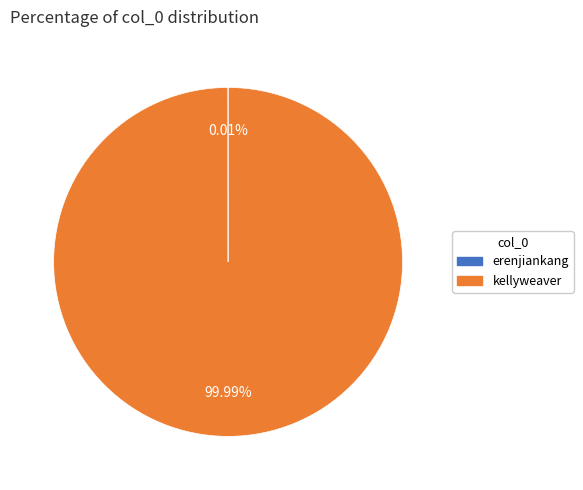

What is the largest slice in the pie chart?

kellyweaver